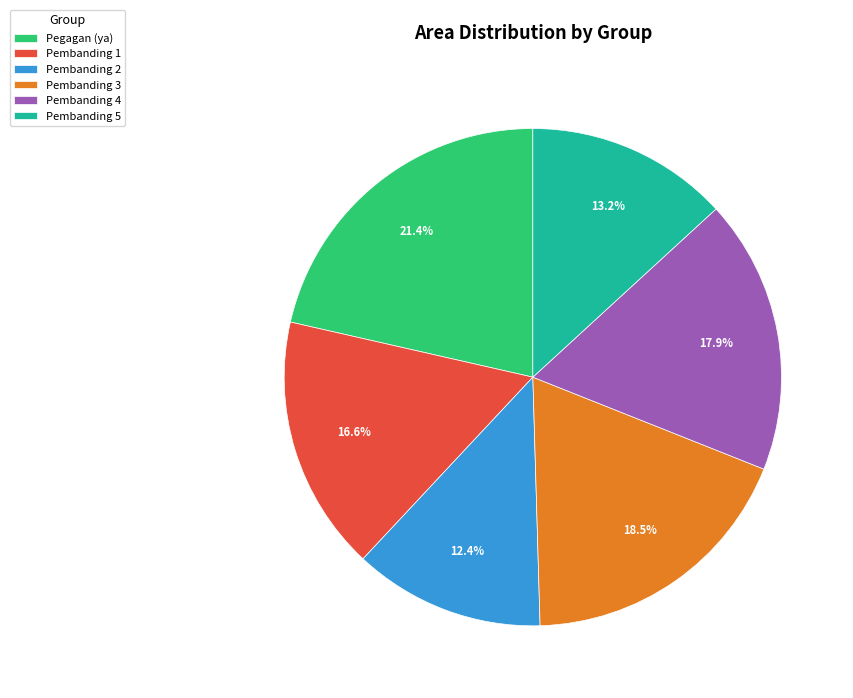

Do Pembanding 1 and Pegagan (ya) together represent more than half of the pie?

No